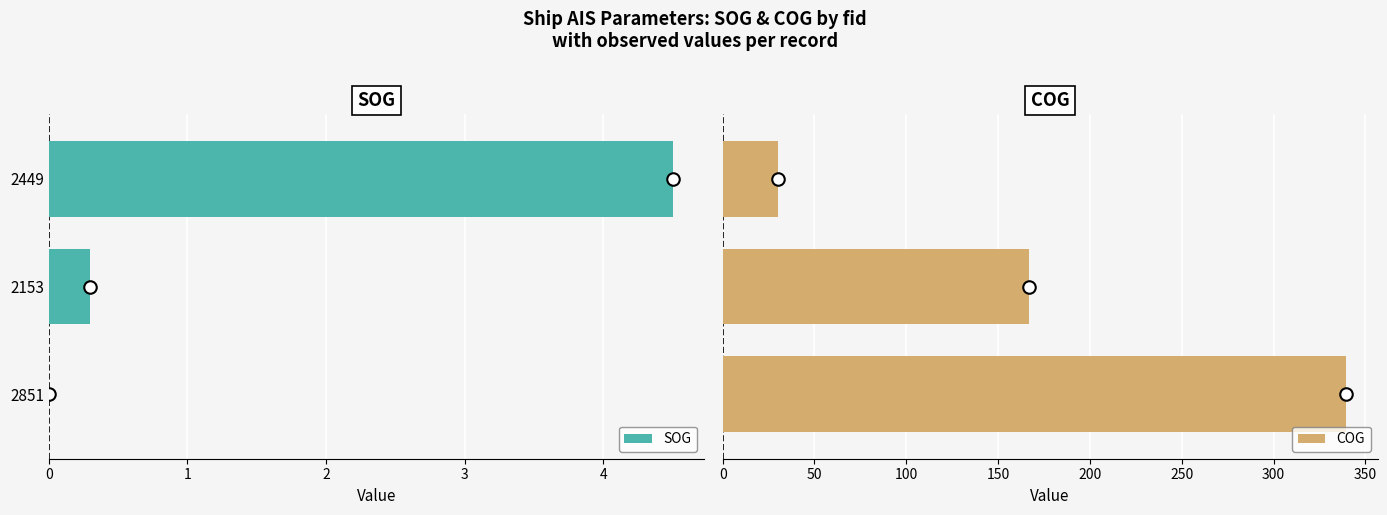

What is the average value of the COG series?

178.9